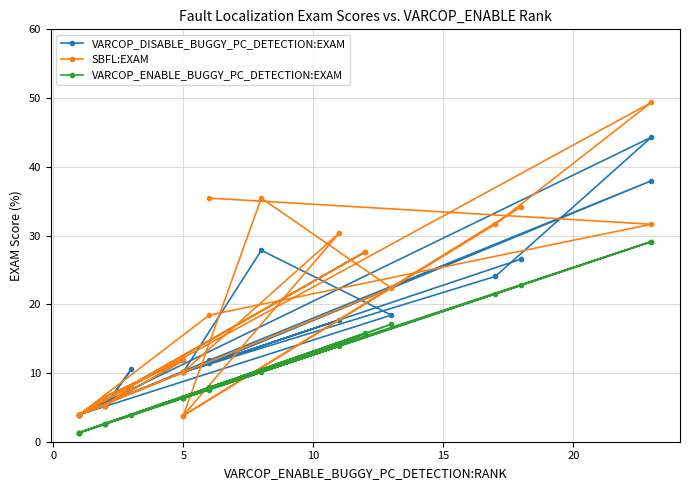

Reading right to left, extract all data points from this chart.

VARCOP_DISABLE_BUGGY_PC_DETECTION:EXAM: 26.6	10.1	24.1	44.3	3.9	18.4	27.8	10.1	17.7	10.1	3.9	6.6	11.8	5.3	10.5	5.3	3.9	27.6	3.9	11.8	38.0	11.4
SBFL:EXAM: 34.2	3.8	31.6	49.4	3.9	22.4	35.4	3.8	30.4	10.1	3.9	6.6	11.8	5.3	7.9	5.3	3.9	27.6	3.9	18.4	31.6	35.4
VARCOP_ENABLE_BUGGY_PC_DETECTION:EXAM: 22.8	6.3	21.5	29.1	1.3	17.1	10.1	6.3	13.9	6.3	1.3	2.6	6.6	2.6	3.9	2.6	1.3	15.8	1.3	7.9	29.1	7.6